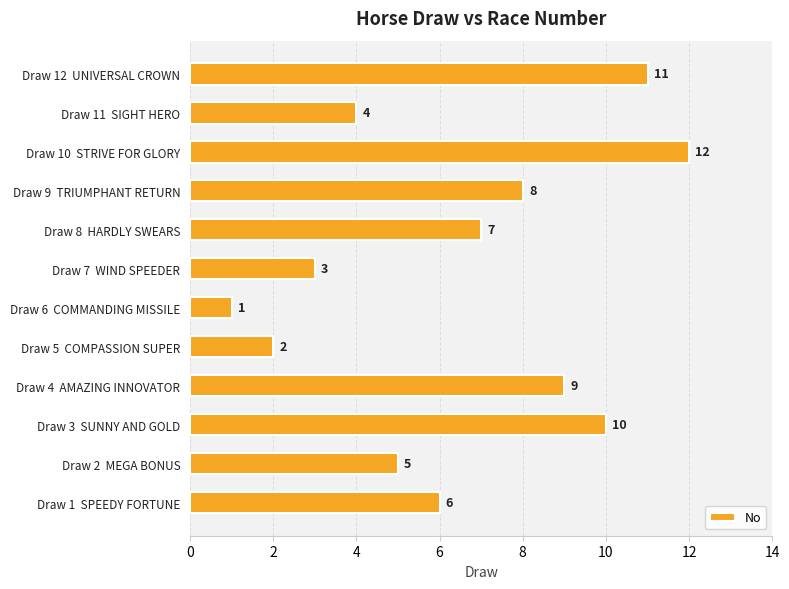

What is the change in value from Draw 5  COMPASSION SUPER to Draw 2  MEGA BONUS?

+3